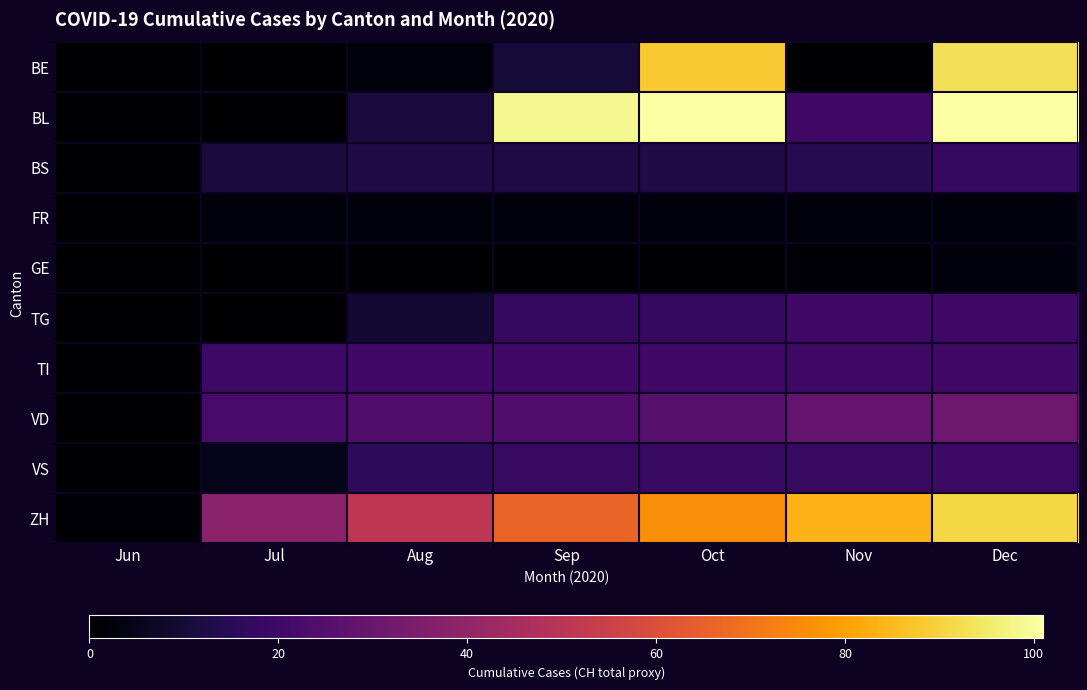

Between Jul and Dec, which series saw the biggest shift?

BL